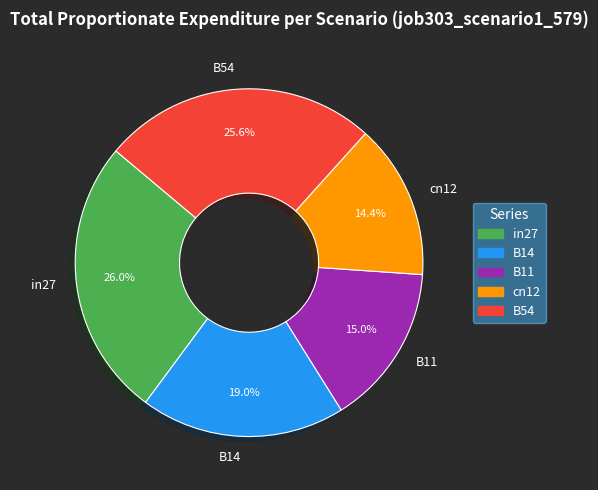

Count the number of slices in the pie.

5